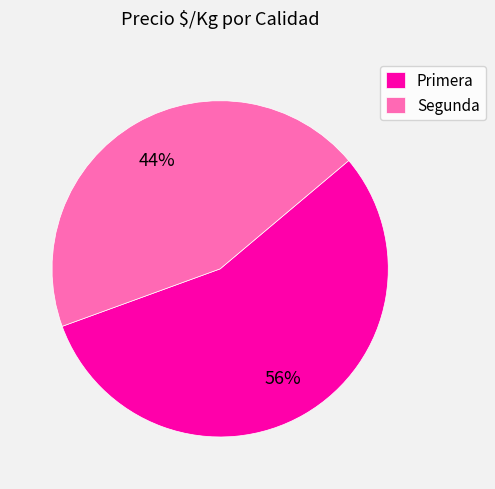

Does any single category account for the majority?

Yes